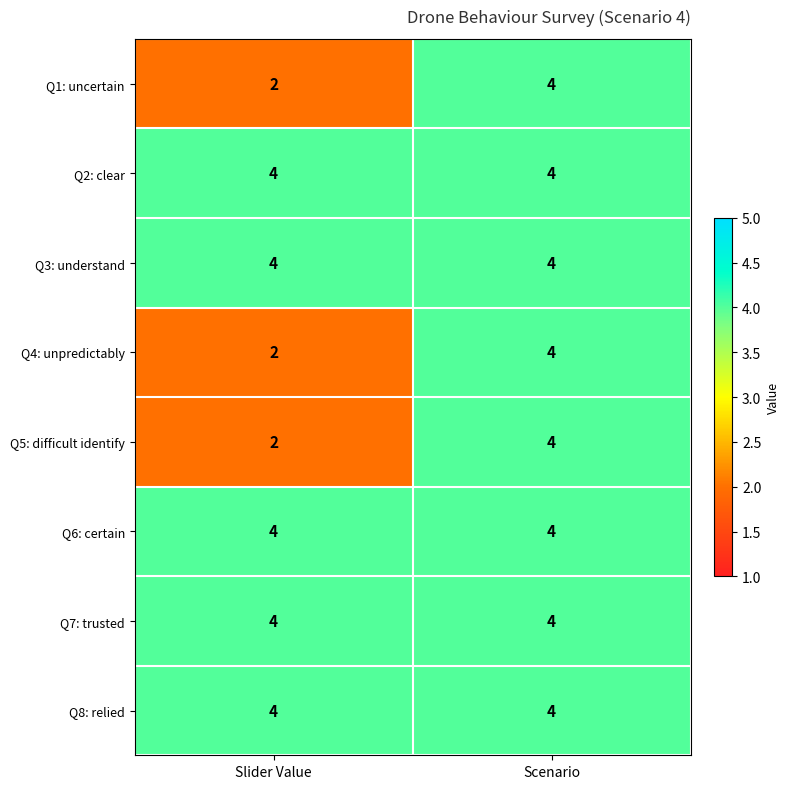

What is the minimum value for Q6: certain?

4